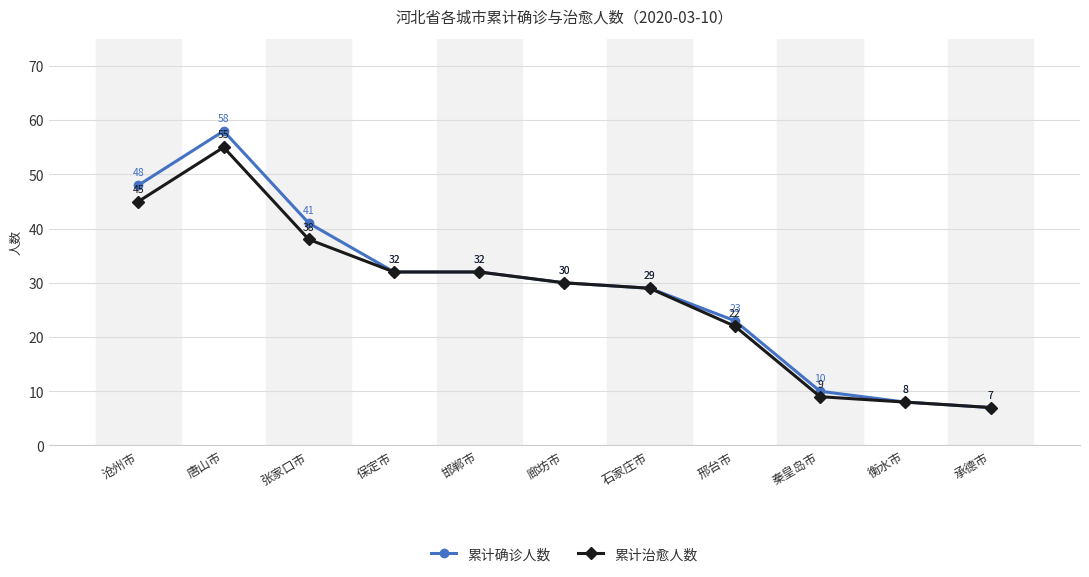

Reading right to left, transcribe all the data shown in this chart.

累计确诊人数: 7	8	10	23	29	30	32	32	41	58	48
累计治愈人数: 7	8	9	22	29	30	32	32	38	55	45